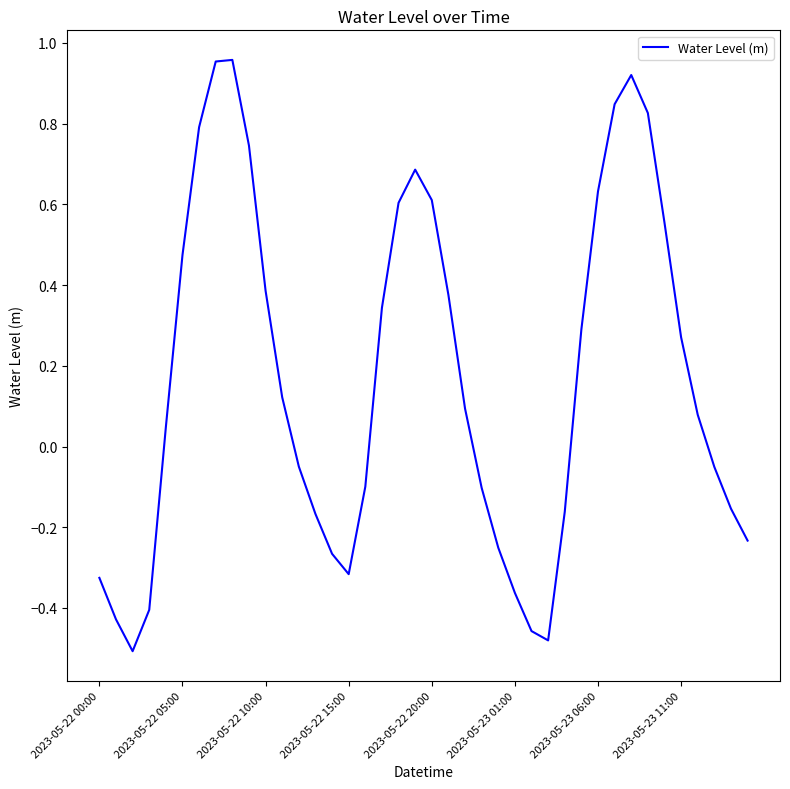

What is the average value?

0.2